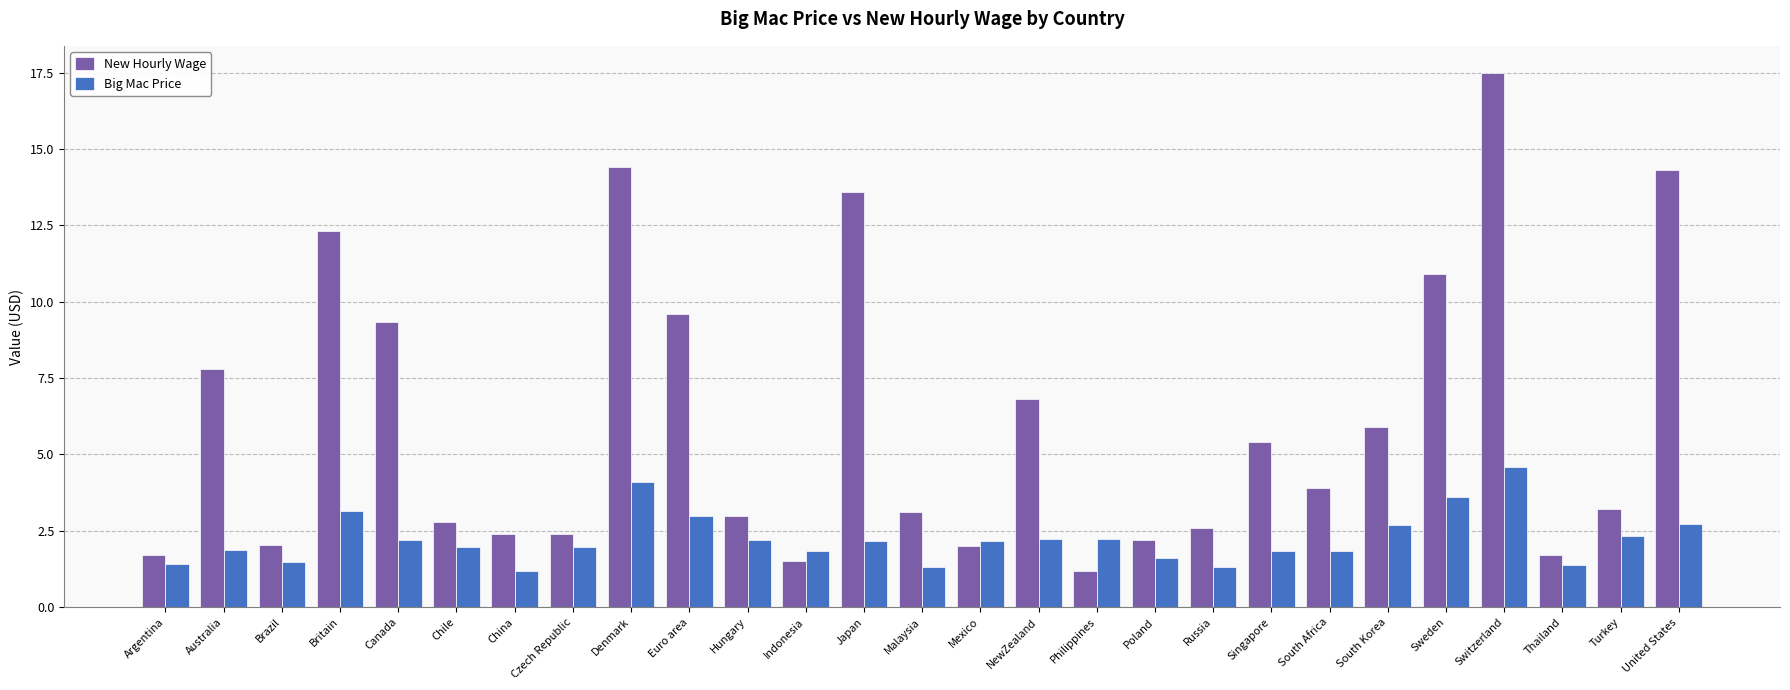

What is the lowest value of the New Hourly Wage series?

1.2